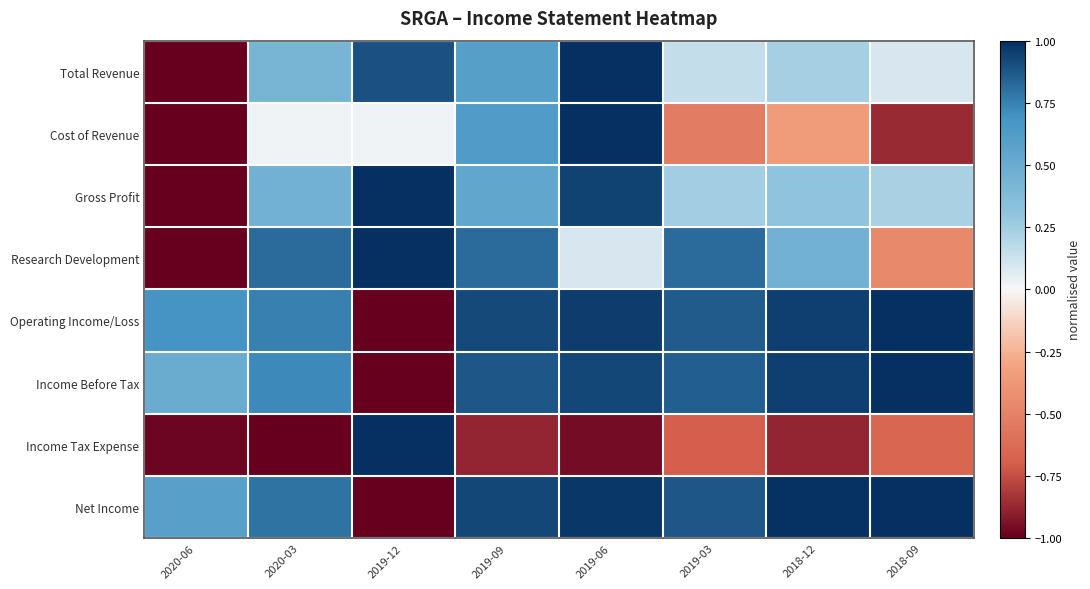

List the series in order of their peak value, lowest first.

Total Revenue, Cost of Revenue, Gross Profit, Research Development, Operating Income/Loss, Income Before Tax, Income Tax Expense, Net Income